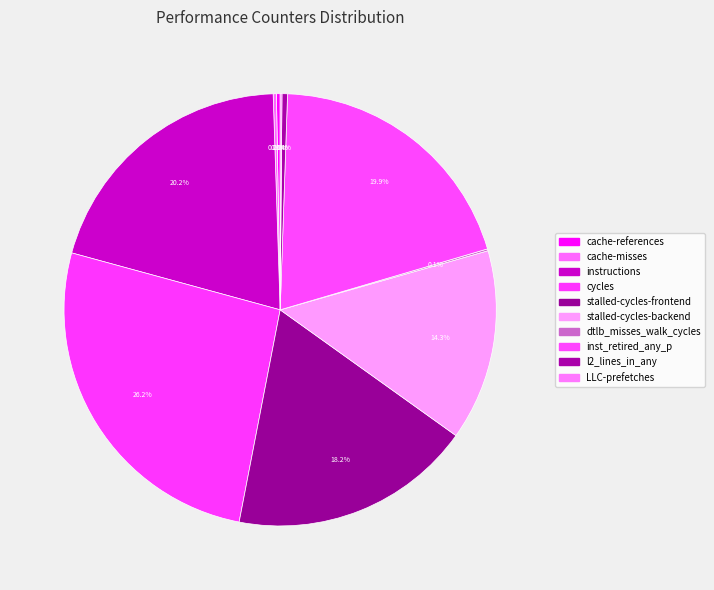

What is the change in value from cache-references to stalled-cycles-frontend?

+40274503886